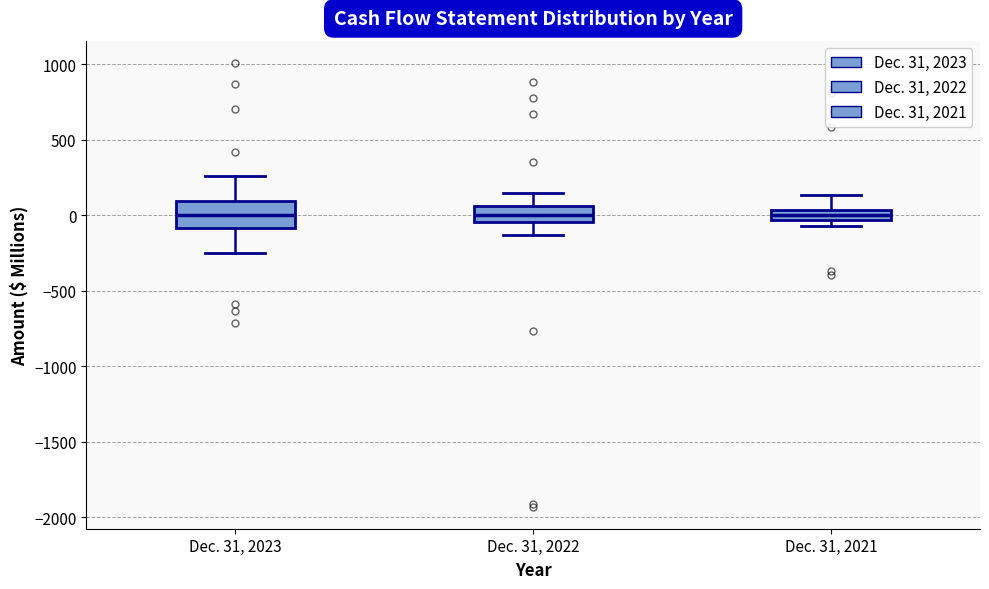

Where is the upper edge of the box for Dec. 31, 2023 on the y-axis? The values are not printed on the chart, so give them approximately, as read against the axis.

100